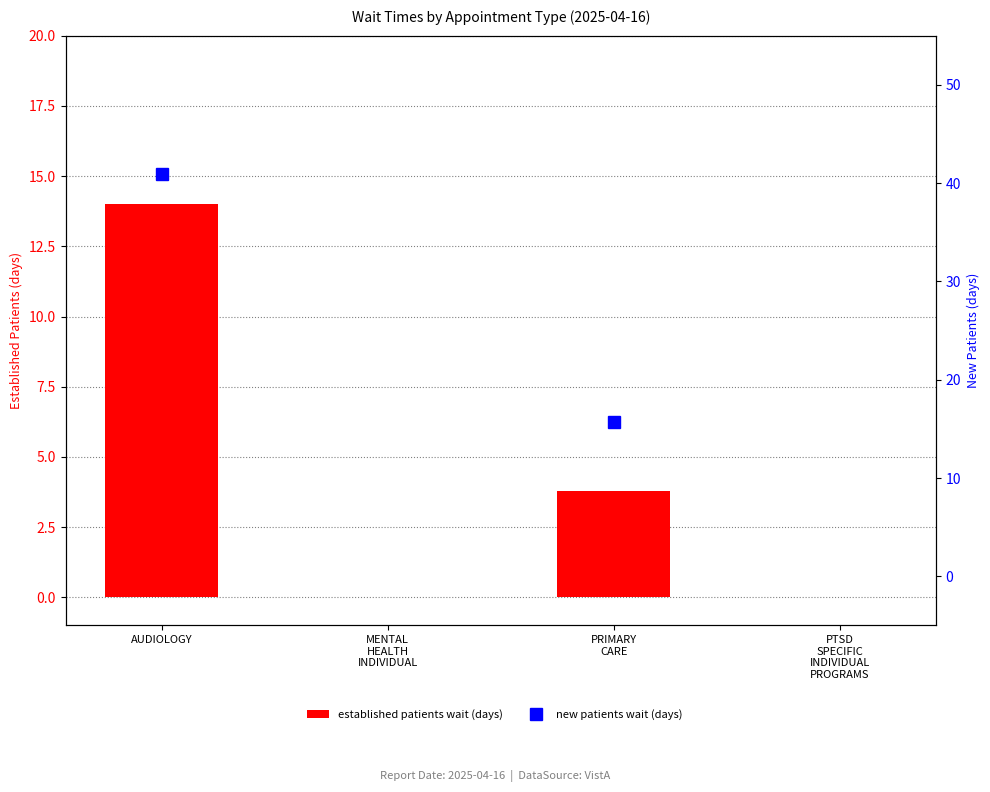

Is the value of NewPatients at MENTAL
HEALTH
INDIVIDUAL greater than the value of EstablishedPatients at MENTAL
HEALTH
INDIVIDUAL?

No